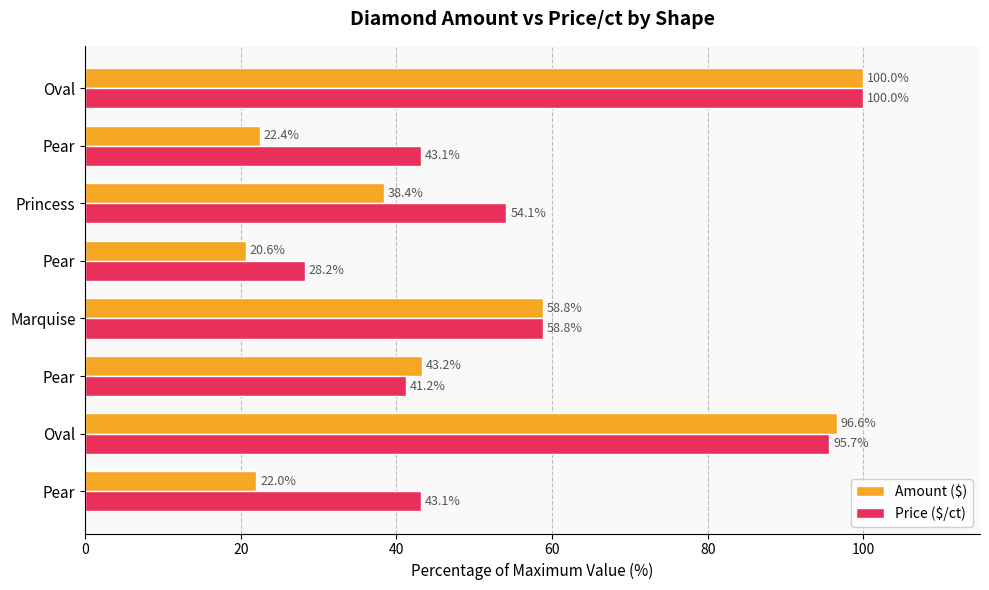

How many values in the Price ($/ct) series exceed 54?

4